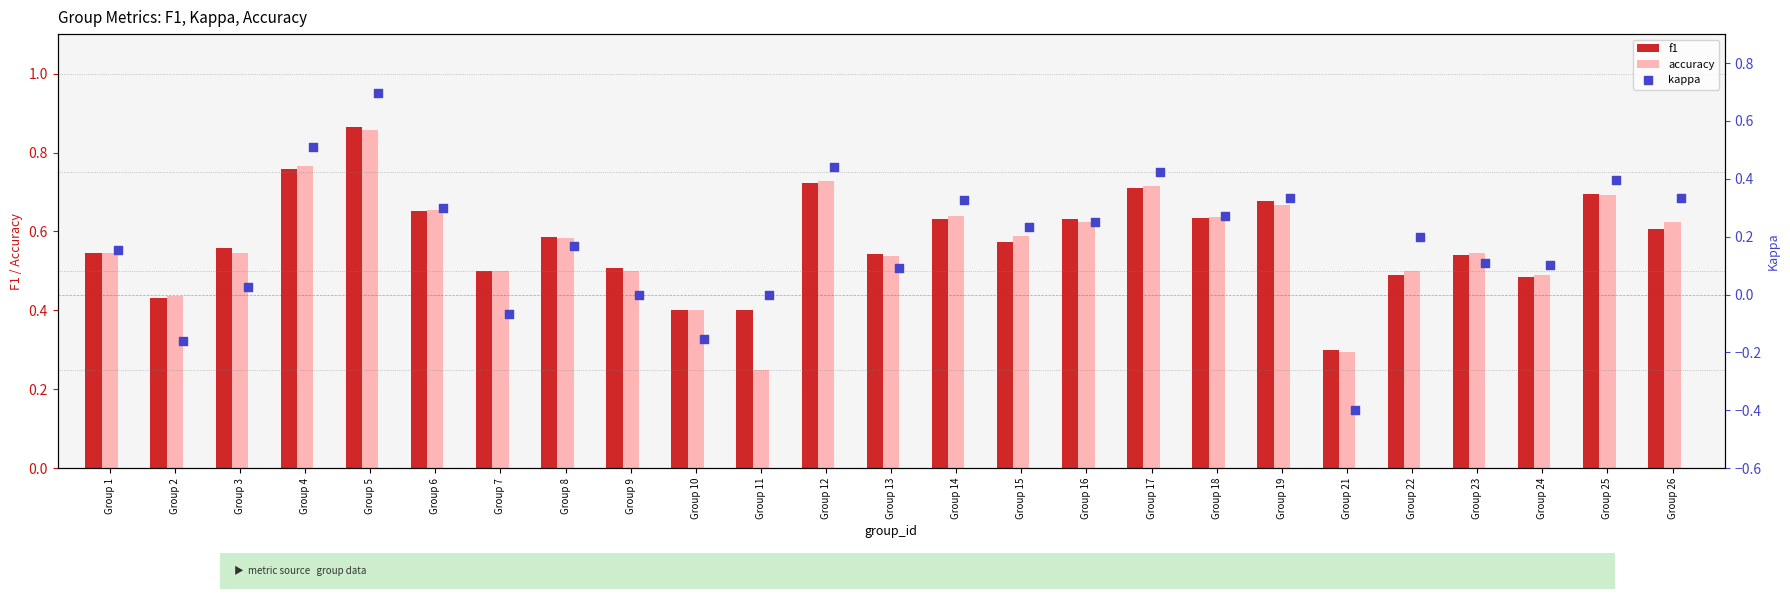

Which series contains the highest Y value?

f1